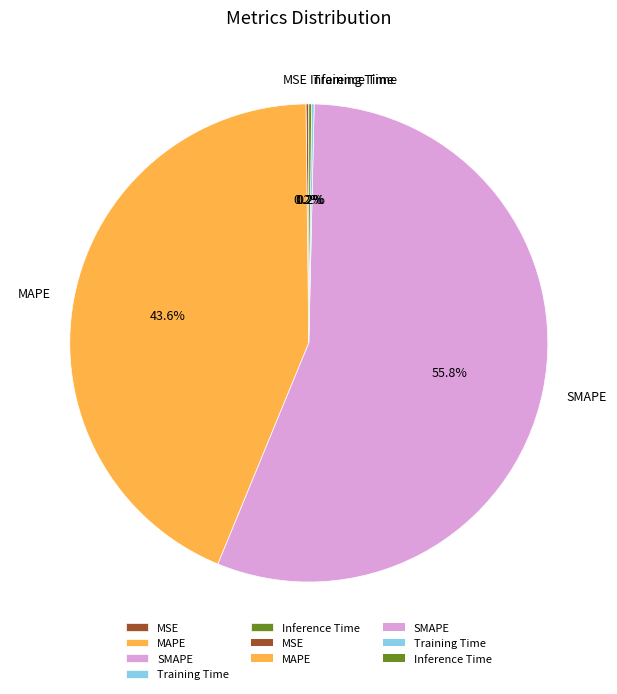

What percentage is the SMAPE slice, to the nearest percent?

56%